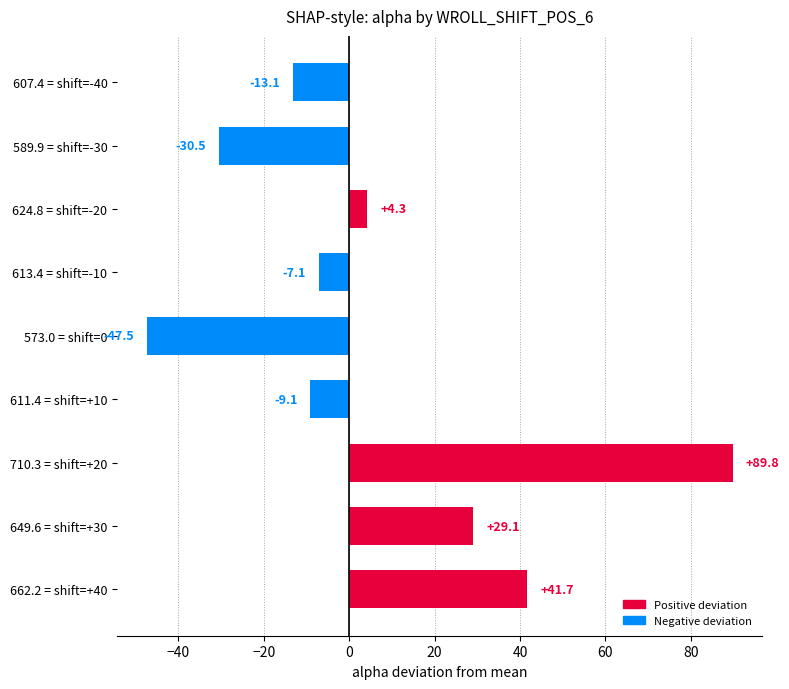

The chart shows a value of 4.3 at 624.8 = shift=-20. True or false?

True